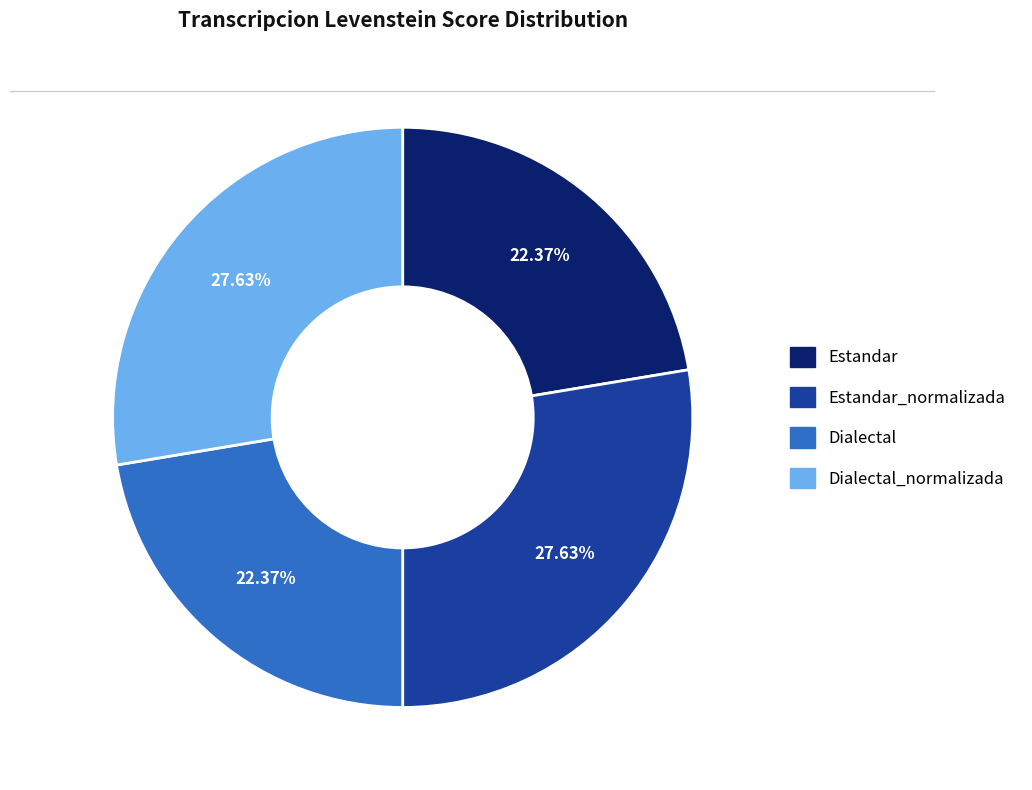

Count the number of slices in the pie.

4